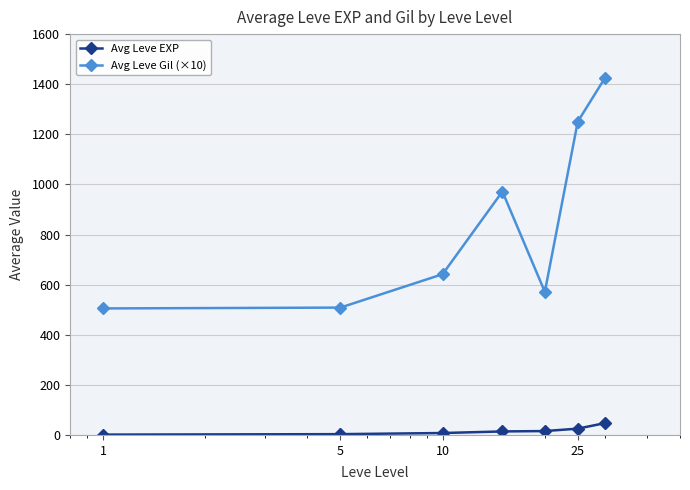

What is the highest value of the Avg Leve Gil (×10) series?

1423.2